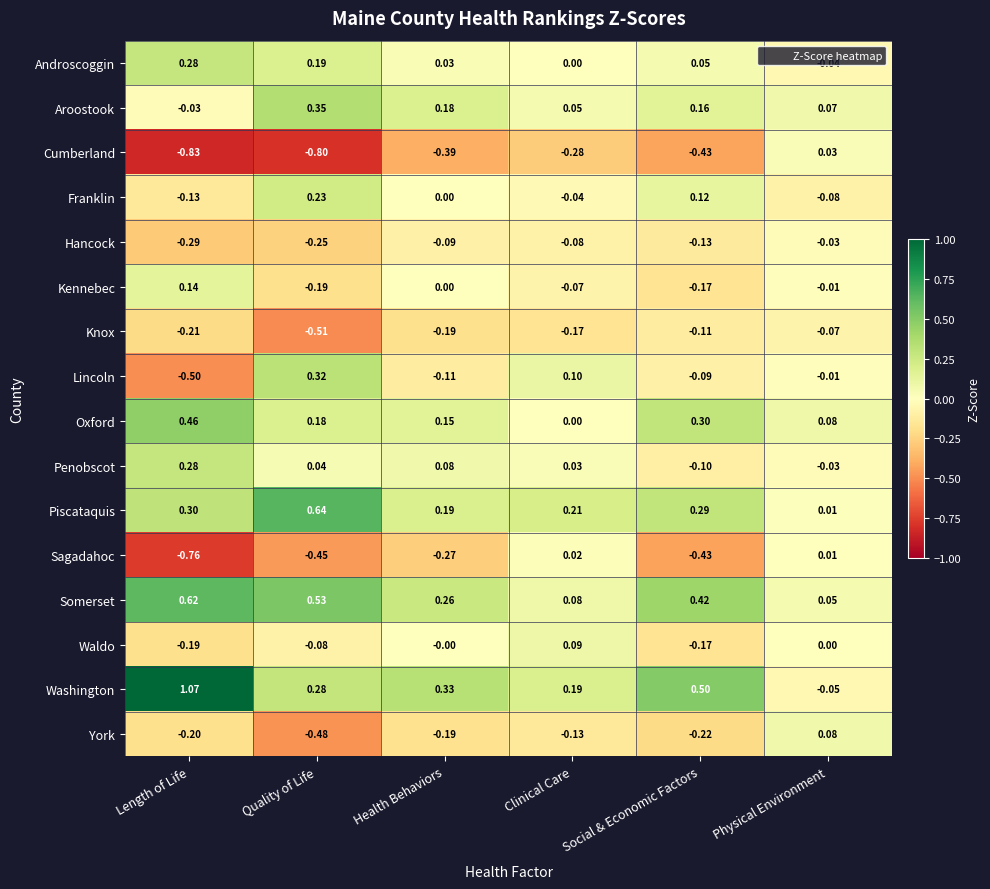

Which series has the largest total across all categories?

Washington